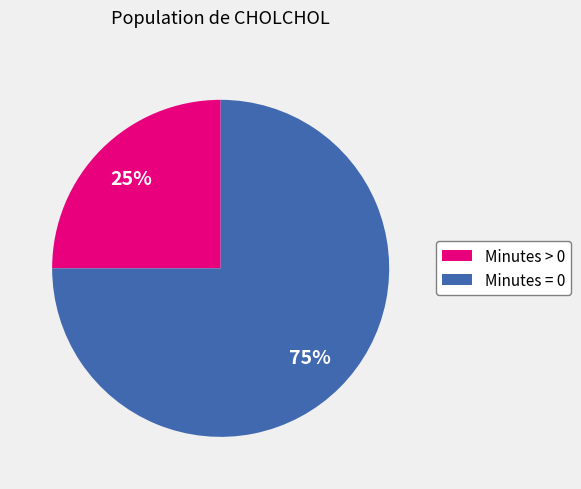

How many segments does this pie chart have?

2